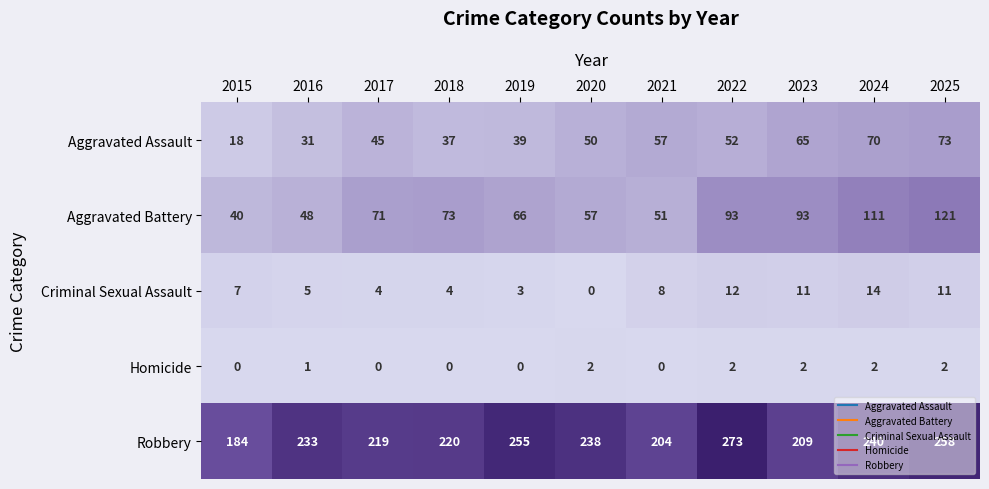

The Aggravated Battery series shows 27 at 2015. True or false?

False